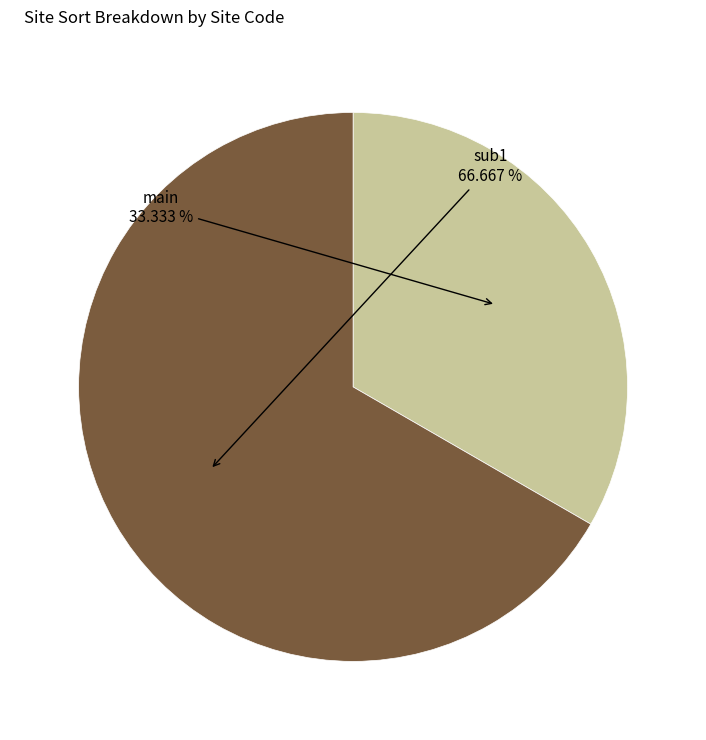

Count the number of slices in the pie.

2